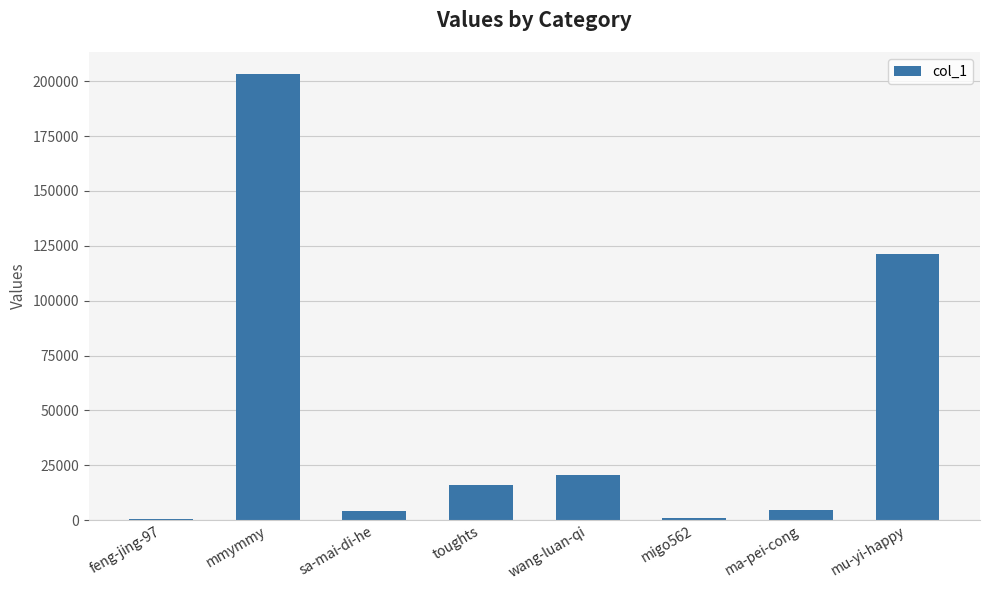

What is the ratio of the value at ma-pei-cong to the value at toughts?

0.3